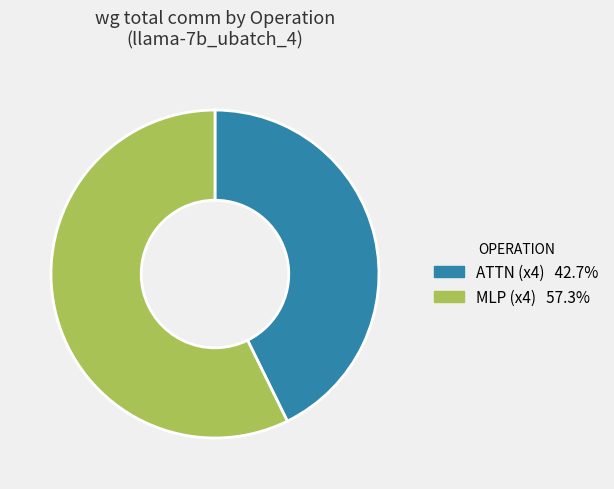

Is there any slice that represents more than half of the pie?

Yes